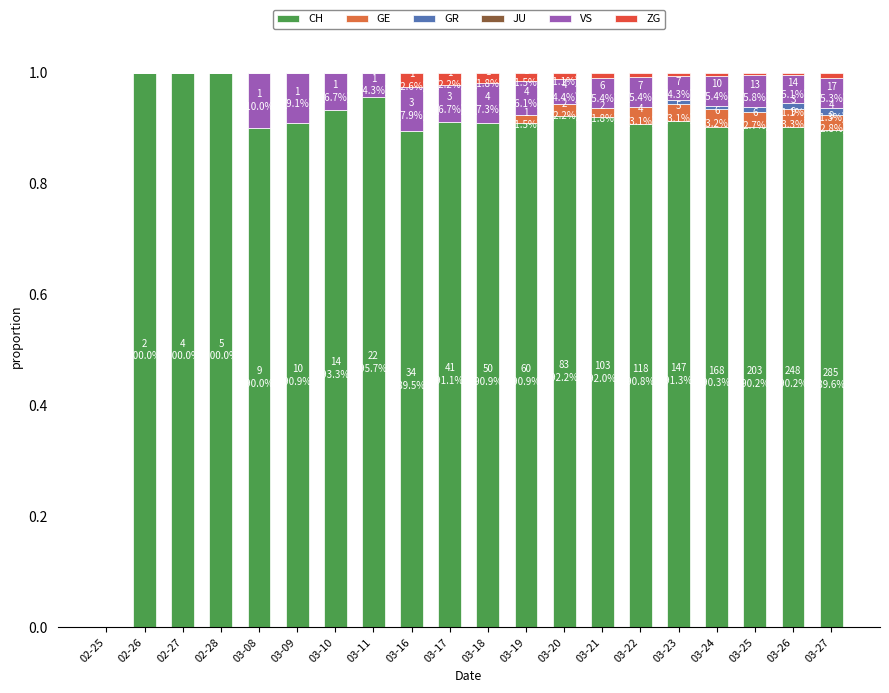

Rank the categories by CH value from lowest to highest.

02-25, 03-16, 03-27, 03-08, 03-26, 03-25, 03-24, 03-22, 03-09, 03-18, 03-19, 03-17, 03-23, 03-21, 03-20, 03-10, 03-11, 02-26, 02-27, 02-28